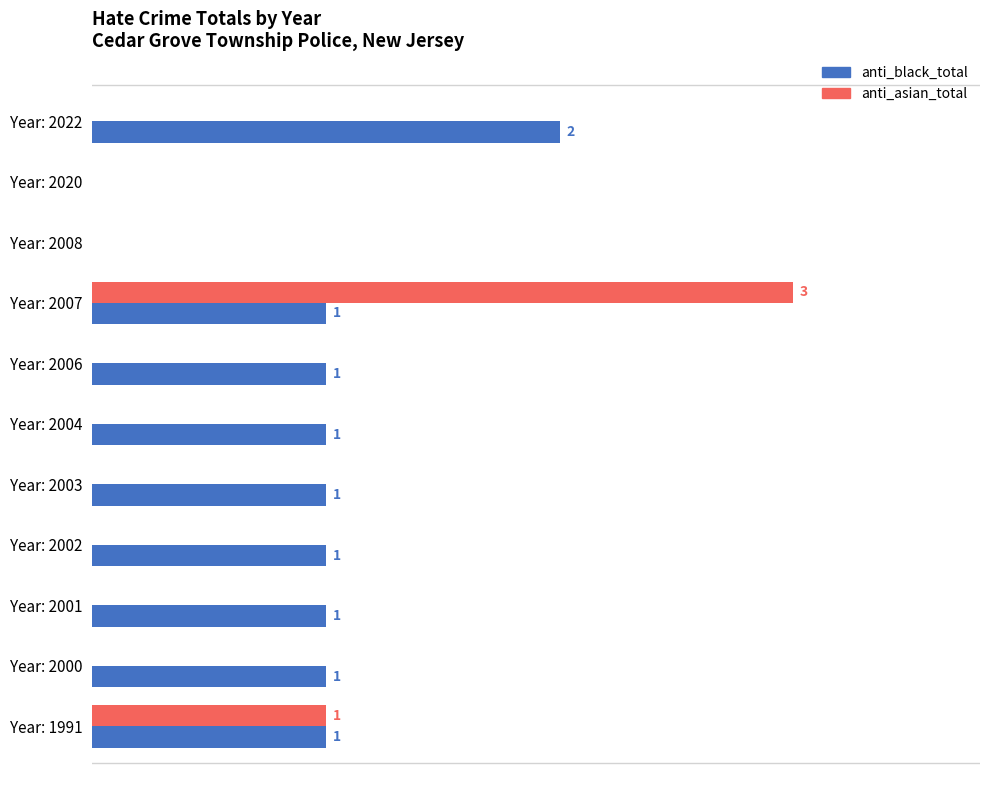

At which category is the sum across all series the highest?

Year: 2007